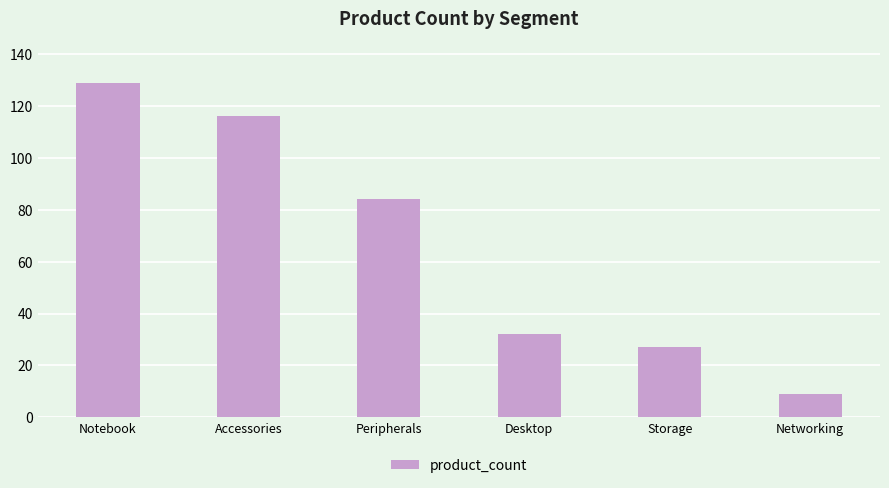

Reading right to left, list all the values displayed in this chart.

9	27	32	84	116	129